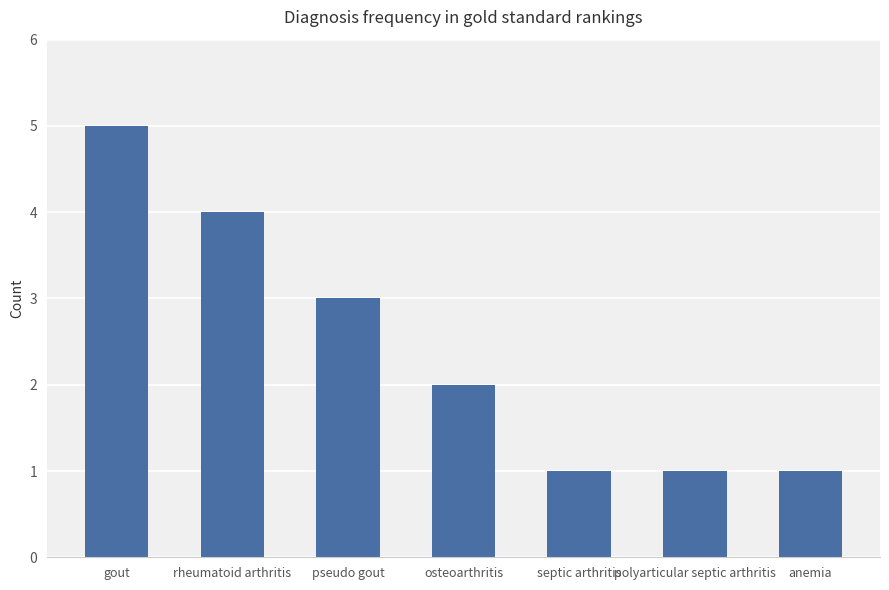

How many data points does each series have?

7